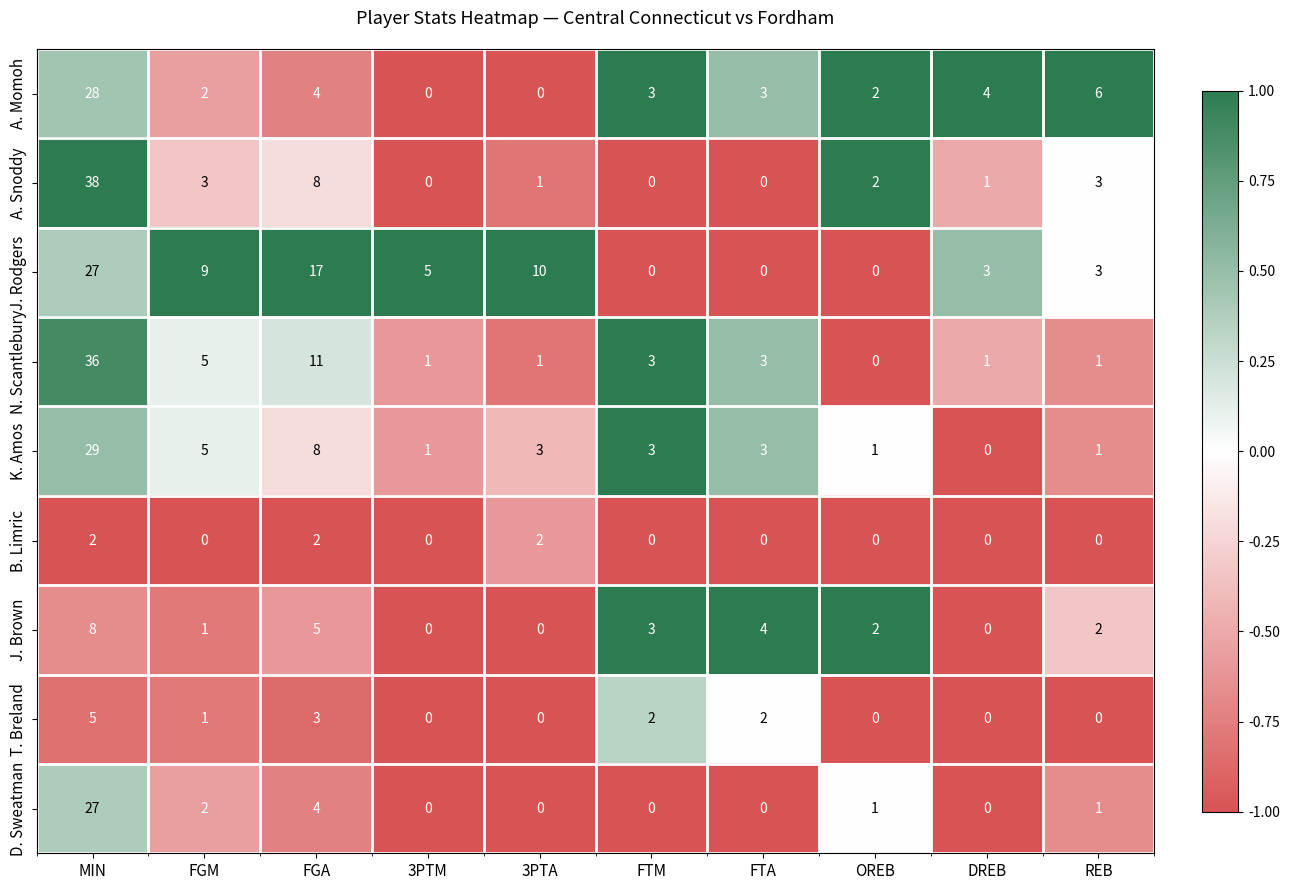

Between FGM and FGA, which series saw the biggest shift?

J. Rodgers